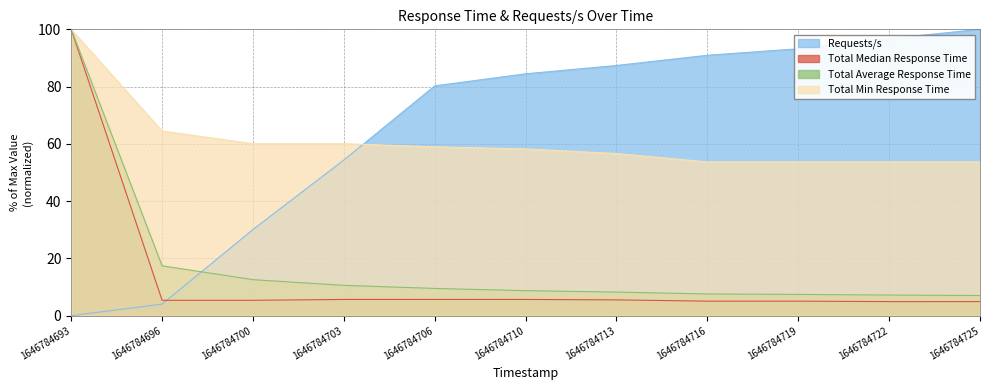

Rank the series at 1646784716 from lowest to highest value.

Total Median Response Time, Total Average Response Time, Total Min Response Time, Requests/s